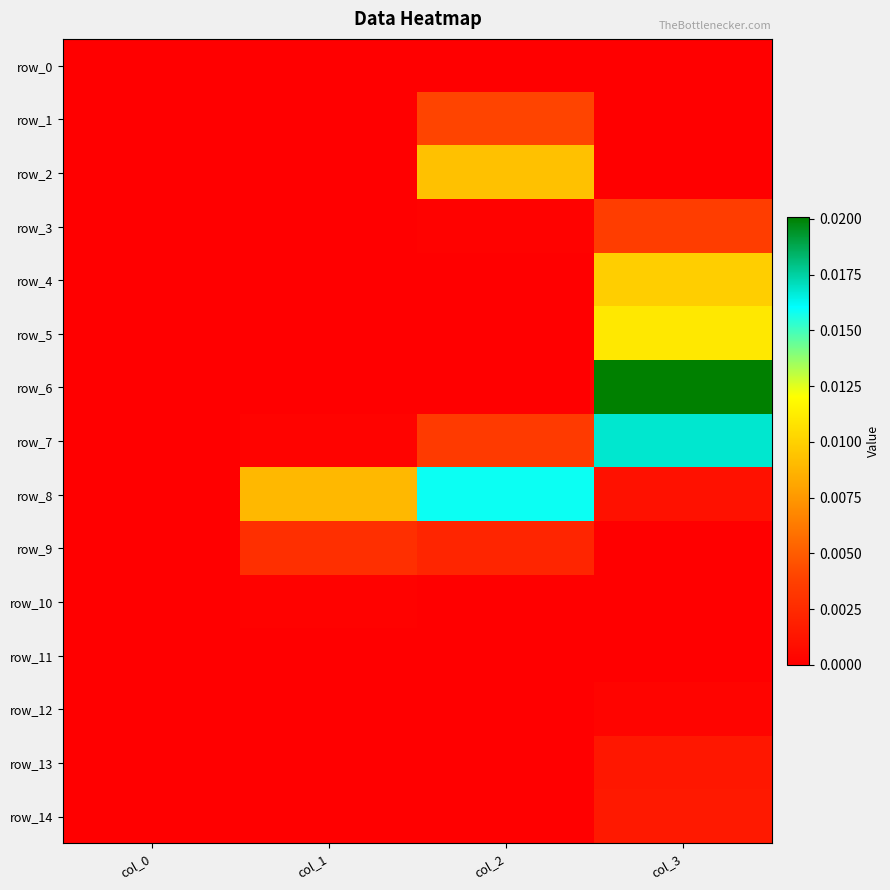

At which category is the sum across all series the highest?

col_3